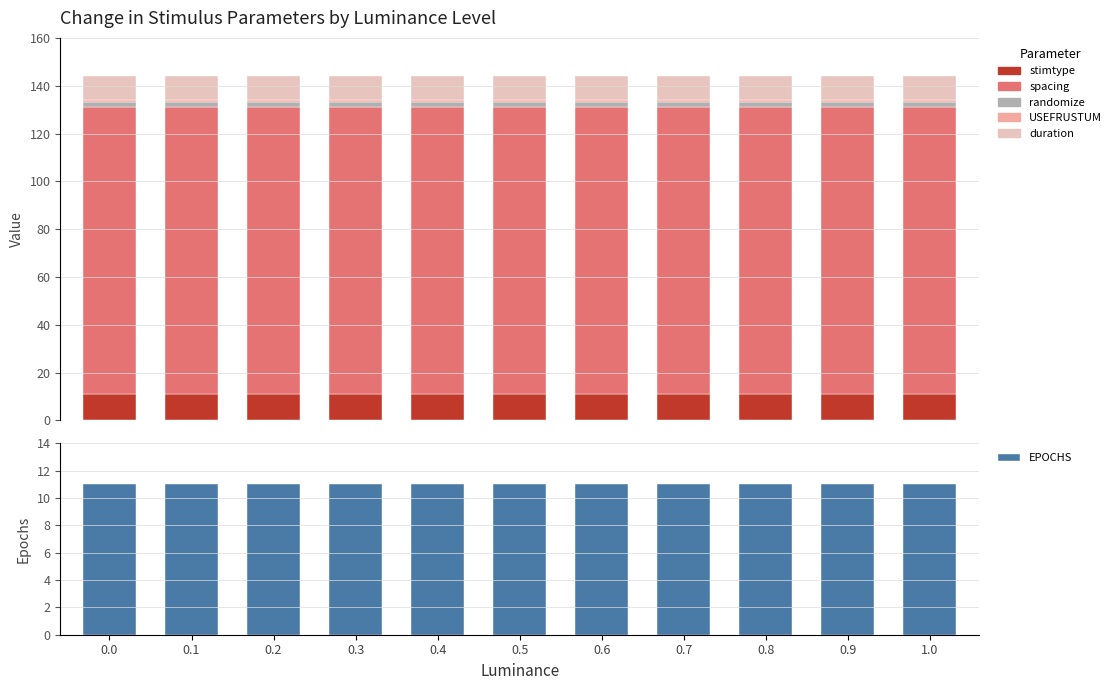

What value does the USEFRUSTUM series have at 1.0?

1